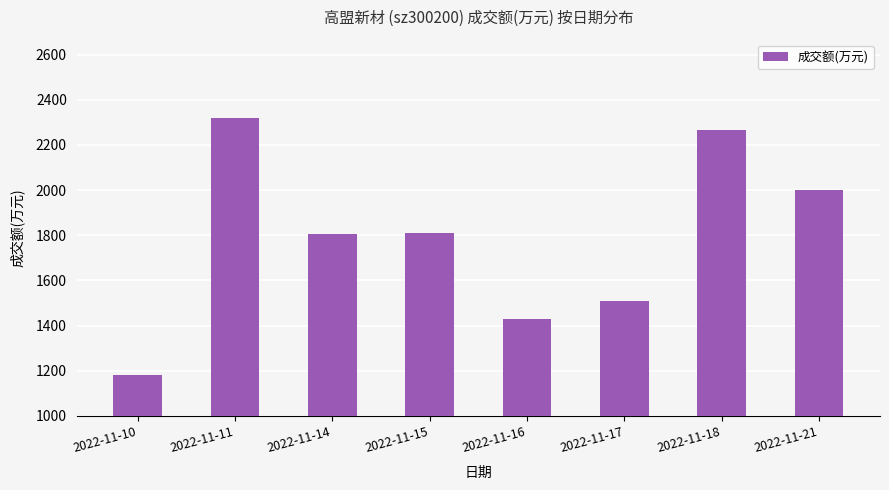

What is the difference between the maximum and minimum values?

1139